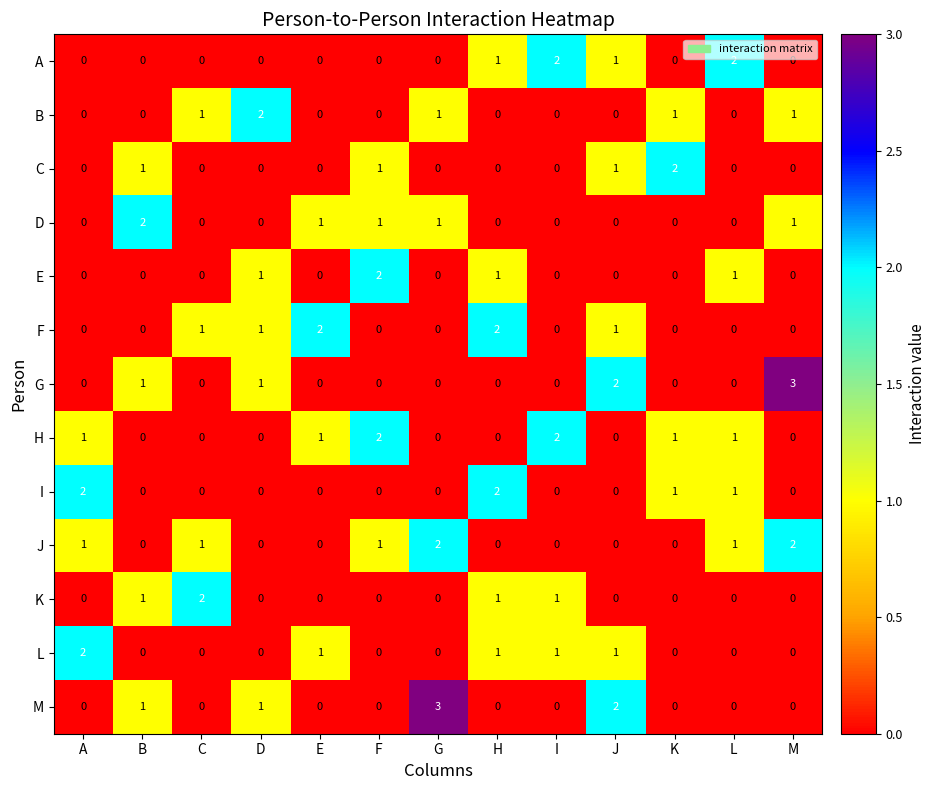

Count the L values in the range 0 to 1.

12